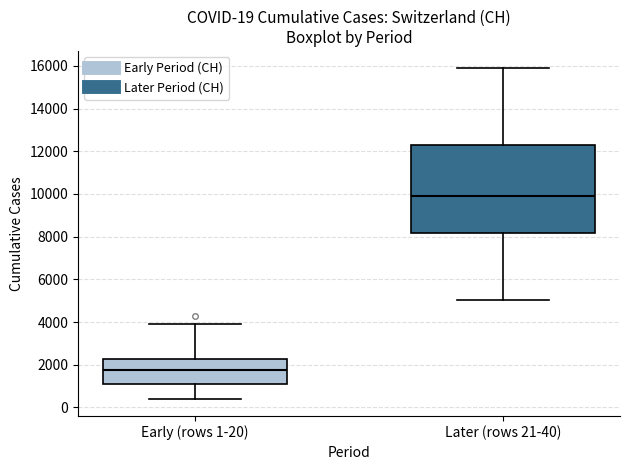

Which box is the tallest, from its lower edge to its upper edge?

Later (rows 21-40)